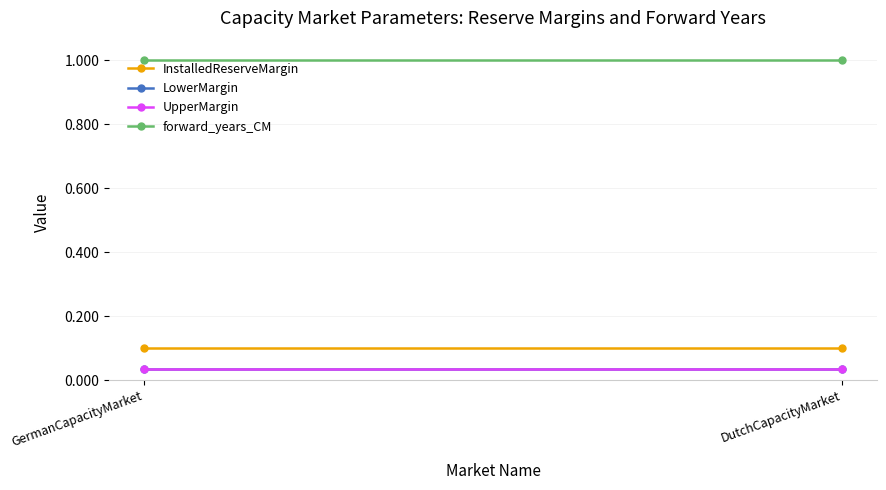

At which category is the sum across all series the highest?

GermanCapacityMarket